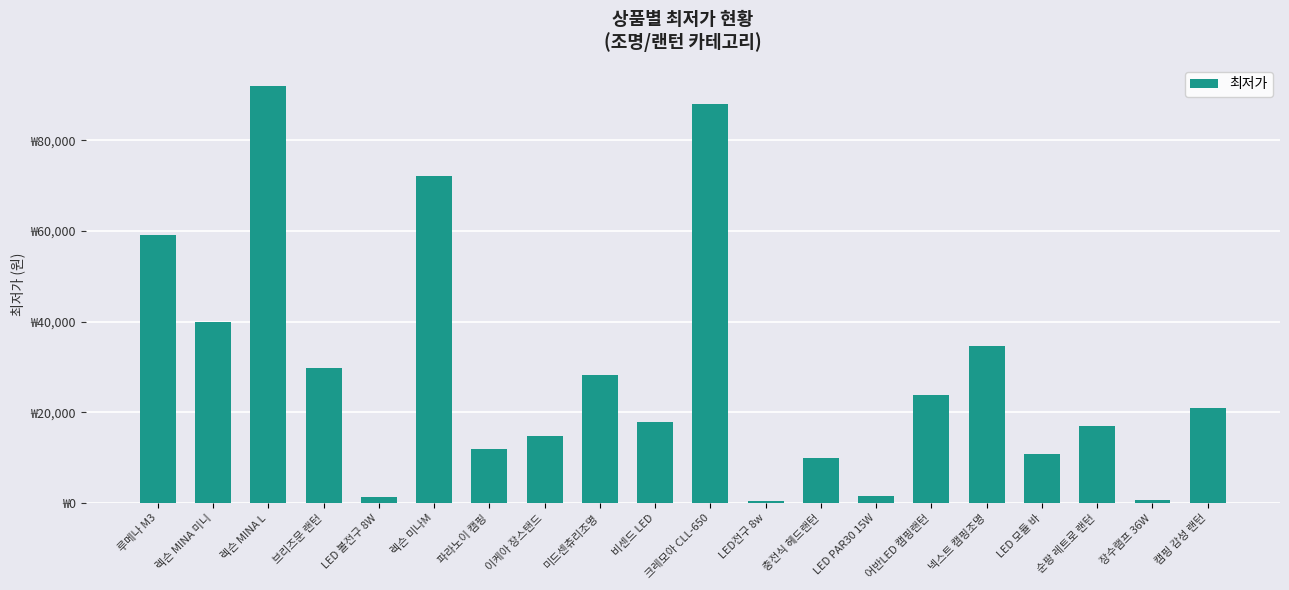

At which category does the chart reach its minimum across all series?

LED전구 8w